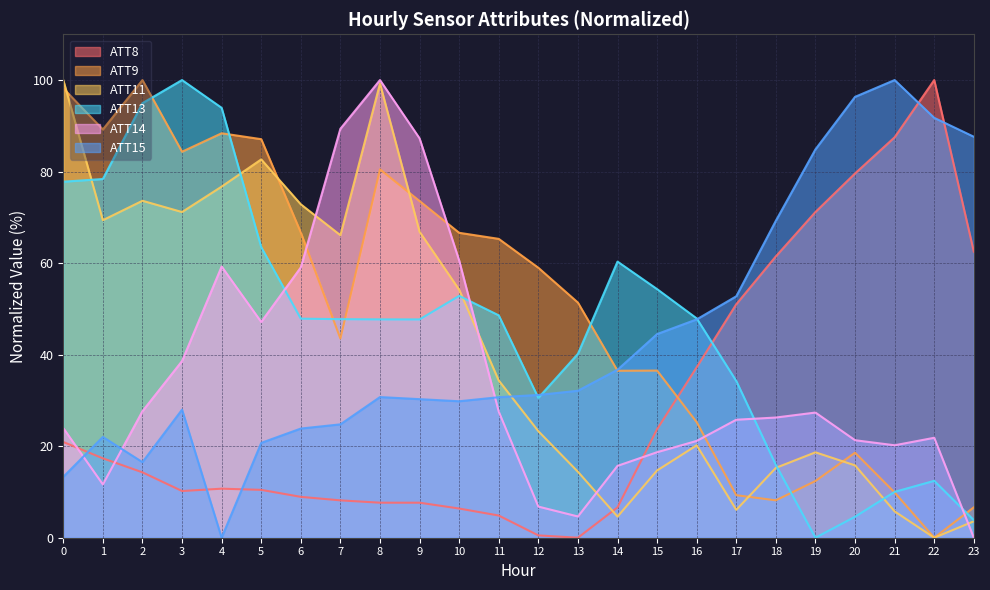

True or false: ATT8 and ATT13 cross at least once.

True